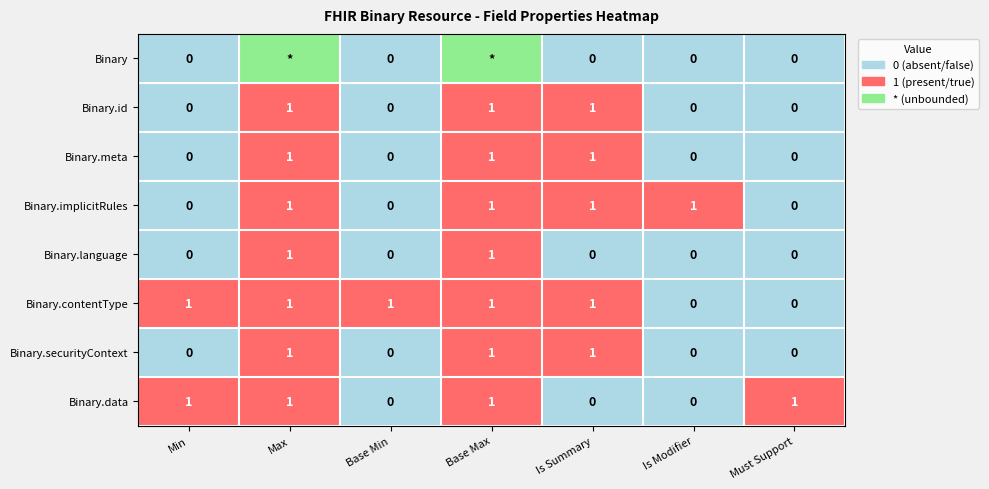

Which label corresponds to the smallest value in the chart?

Min